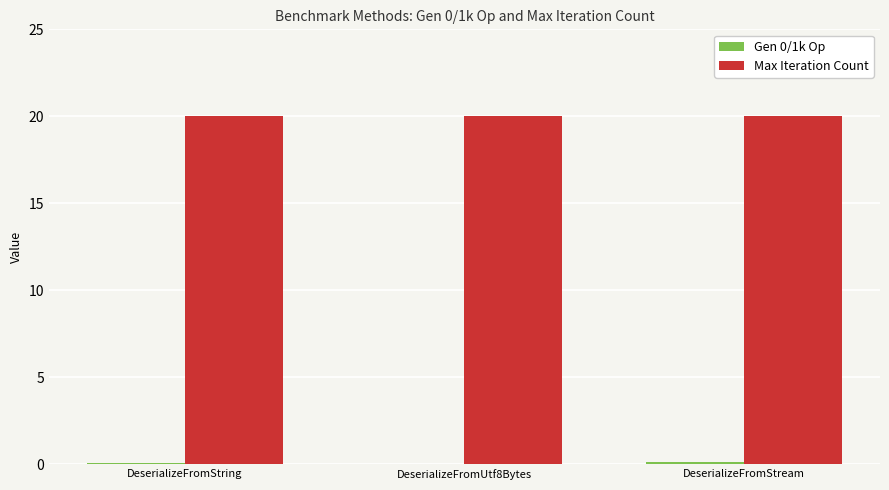

Which series has the largest total across all categories?

Max Iteration Count